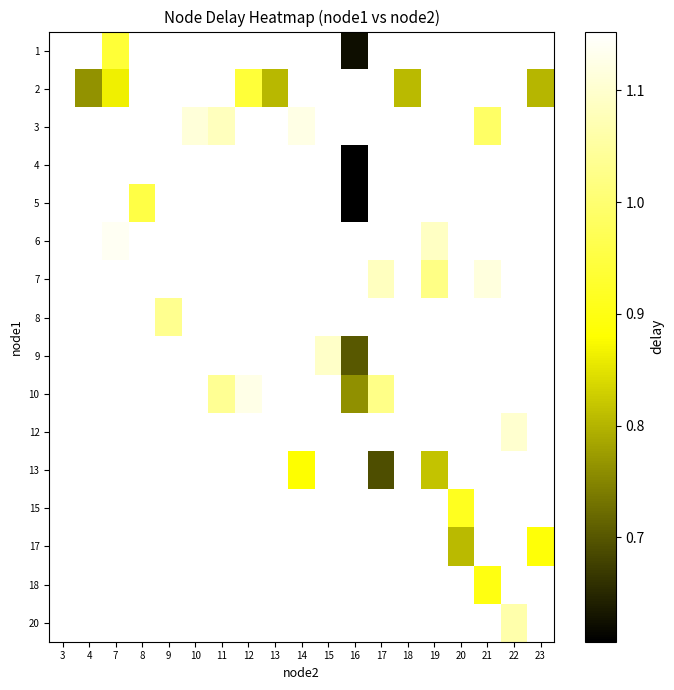

What is the minimum value shown in the chart?

0.6